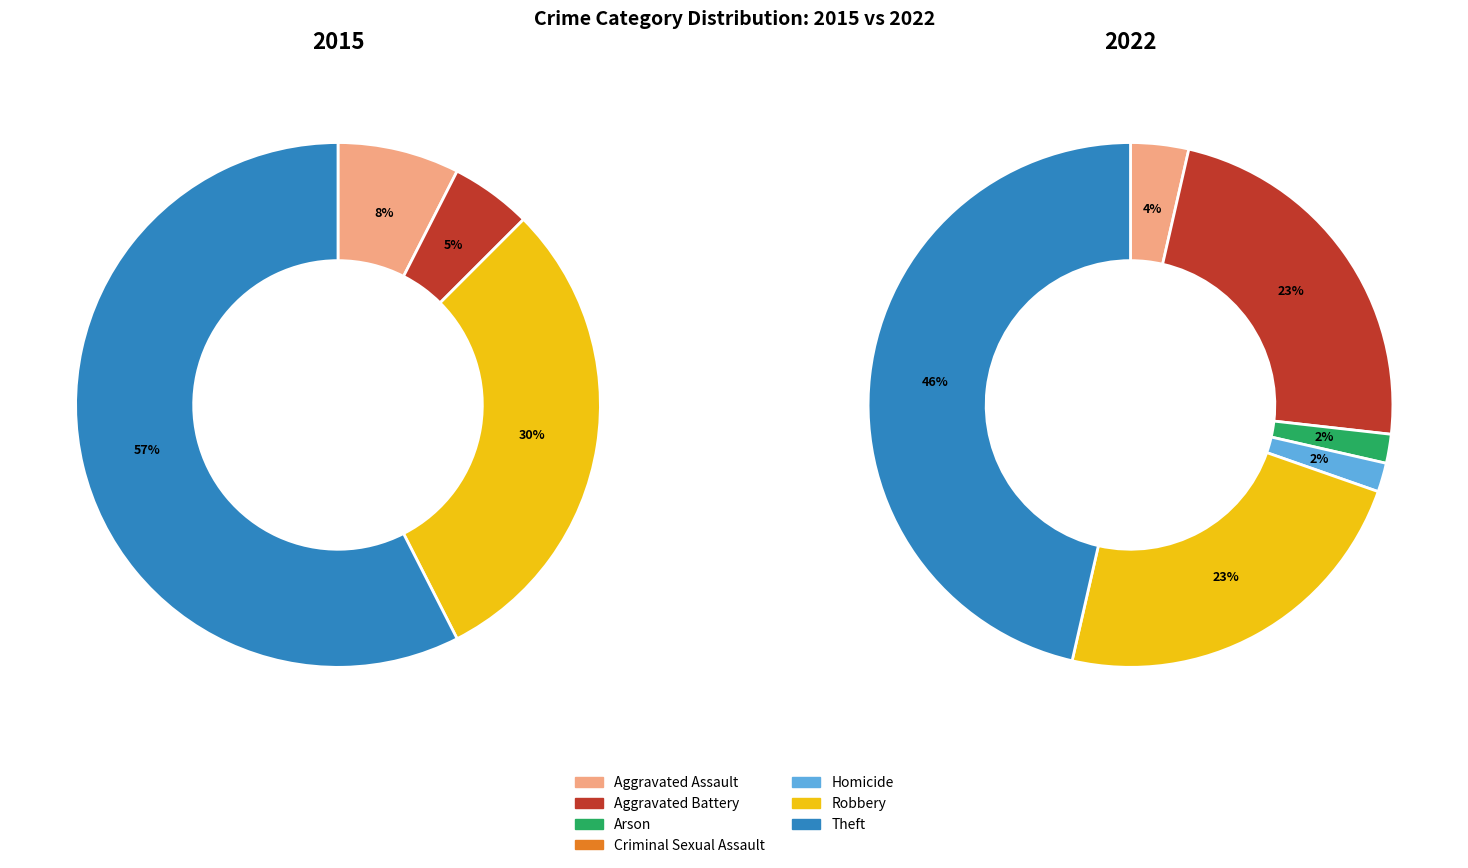

To the nearest percent, what is the difference between the values_2015 and 5 slice percentages?

22%